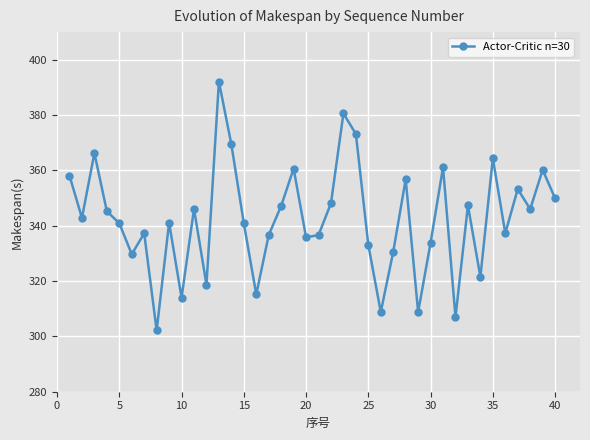

What is the greatest value displayed?

392.1